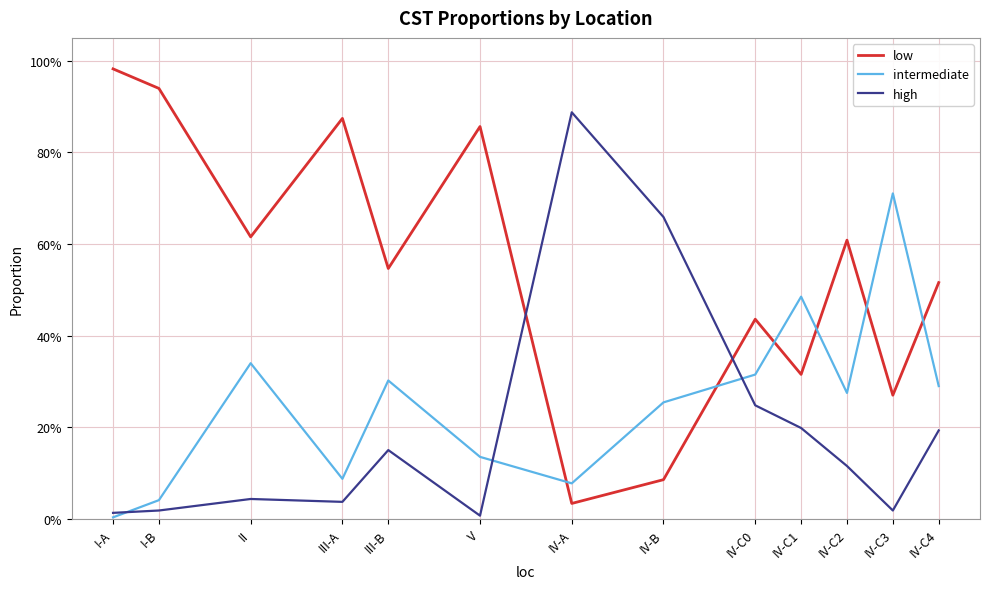

What are all the series names shown in the legend?

low, intermediate, high